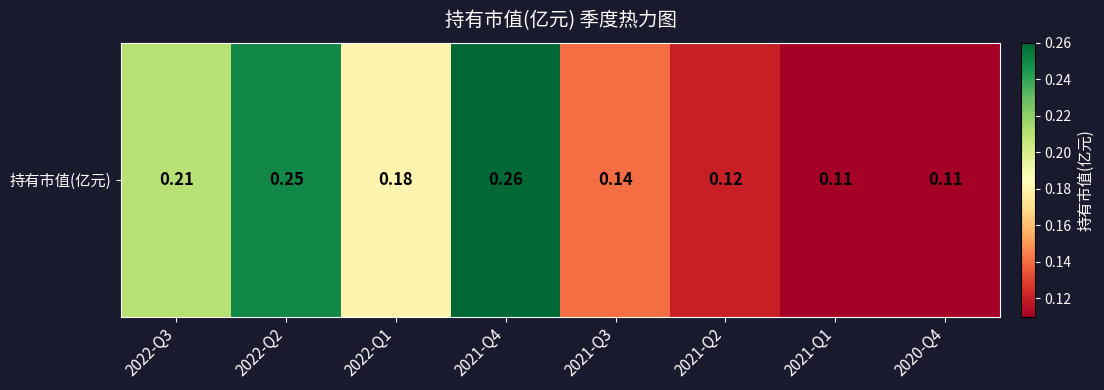

List the labels in order of value, smallest first.

2021-Q1, 2020-Q4, 2021-Q2, 2021-Q3, 2022-Q1, 2022-Q3, 2022-Q2, 2021-Q4